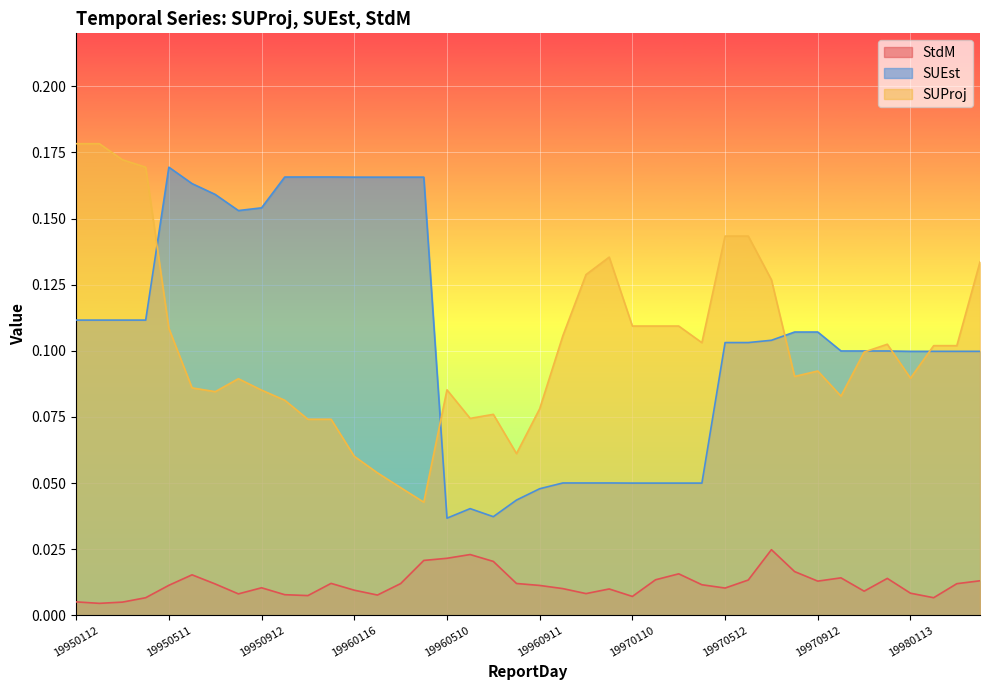

Reading left to right, extract all data points from this chart.

StdM: 0.0	0.0	0.0	0.0	0.0	0.0	0.0	0.0	0.0	0.0	0.0	0.0	0.0	0.0	0.0	0.0	0.0	0.0	0.0	0.0	0.0	0.0	0.0	0.0	0.0	0.0	0.0	0.0	0.0	0.0	0.0	0.0	0.0	0.0	0.0	0.0	0.0	0.0	0.0	0.0
SUProj: 0.2	0.2	0.2	0.2	0.1	0.1	0.1	0.1	0.1	0.1	0.1	0.1	0.1	0.1	0.0	0.0	0.1	0.1	0.1	0.1	0.1	0.1	0.1	0.1	0.1	0.1	0.1	0.1	0.1	0.1	0.1	0.1	0.1	0.1	0.1	0.1	0.1	0.1	0.1	0.1
SUEst: 0.1	0.1	0.1	0.1	0.2	0.2	0.2	0.2	0.2	0.2	0.2	0.2	0.2	0.2	0.2	0.2	0.0	0.0	0.0	0.0	0.0	0.1	0.1	0.1	0.0	0.0	0.0	0.0	0.1	0.1	0.1	0.1	0.1	0.1	0.1	0.1	0.1	0.1	0.1	0.1